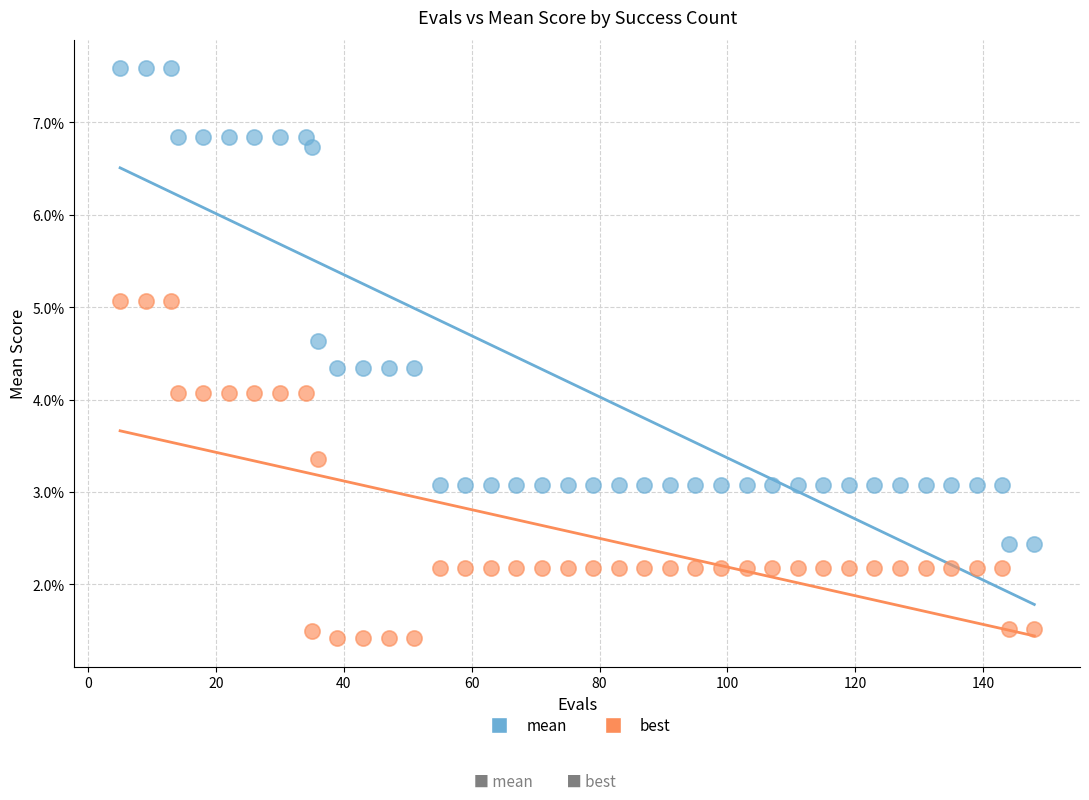

Which series contains the highest Y value?

mean